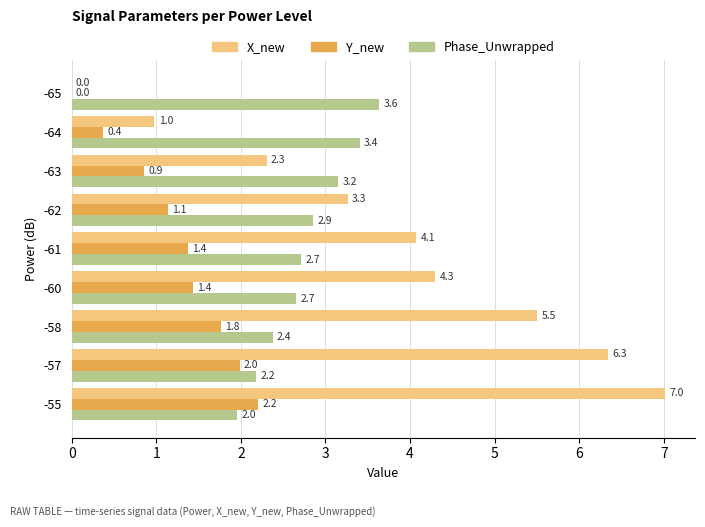

What are all the series names shown in the legend?

X_new, Y_new, Phase_Unwrapped